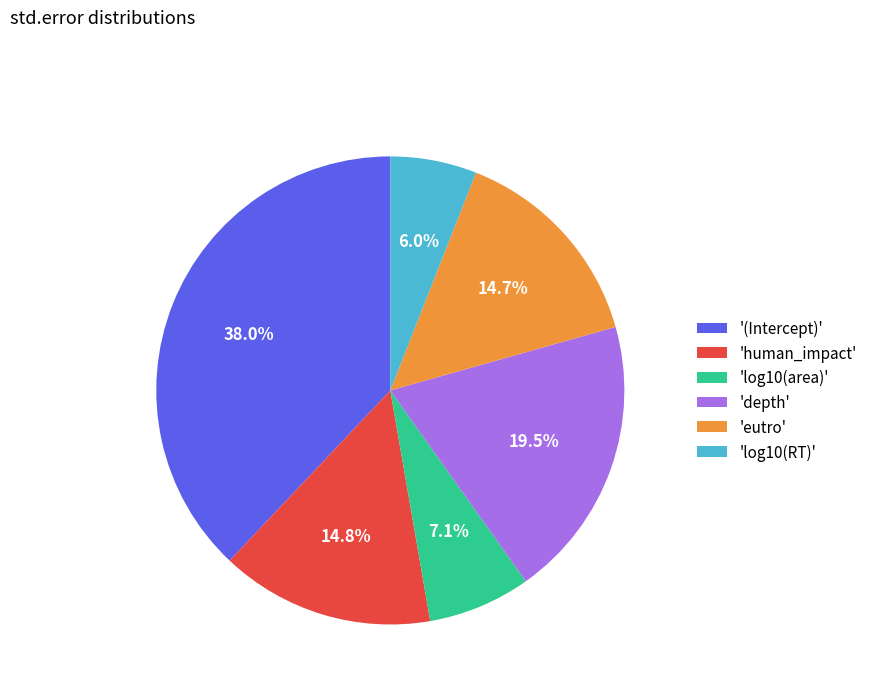

Combined, what portion of the pie is 'eutro' and '(Intercept)'?

52.6%